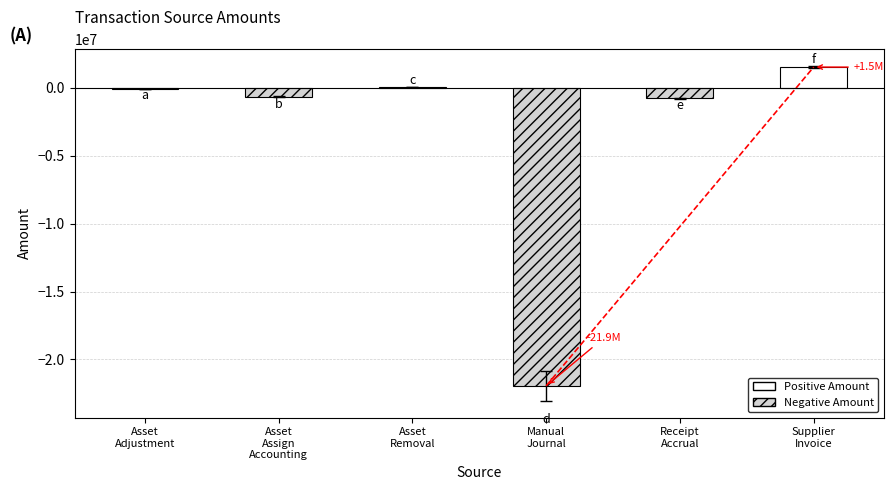

What is the change in value from Asset
Removal to Manual
Journal?

-22008418.2